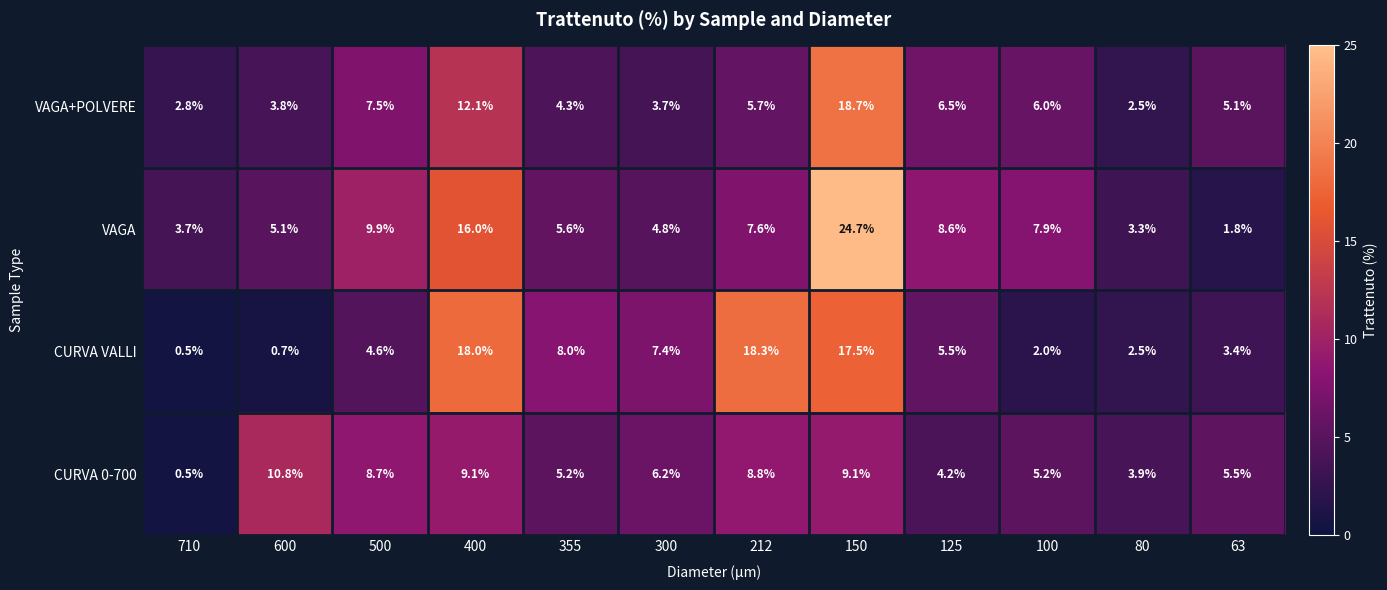

Between 710 and 80, which series saw the biggest shift?

CURVA 0-700